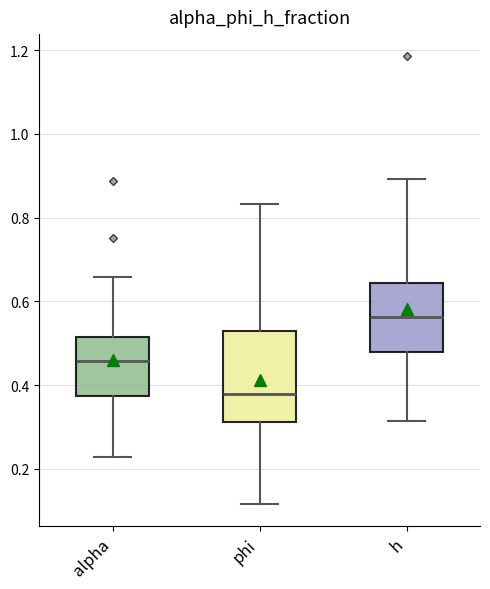

Reading left to right, transcribe this box plot: for each box, give where its median line is, the range the box spans, and where its two whiskers end, as read against the y-axis. The values are not printed on the chart, so give them approximately, as read against the axis.

alpha: median 0.46, box 0.38 to 0.52, whiskers 0.22 to 0.66
phi: median 0.38, box 0.32 to 0.52, whiskers 0.12 to 0.84
h: median 0.56, box 0.48 to 0.64, whiskers 0.32 to 0.90